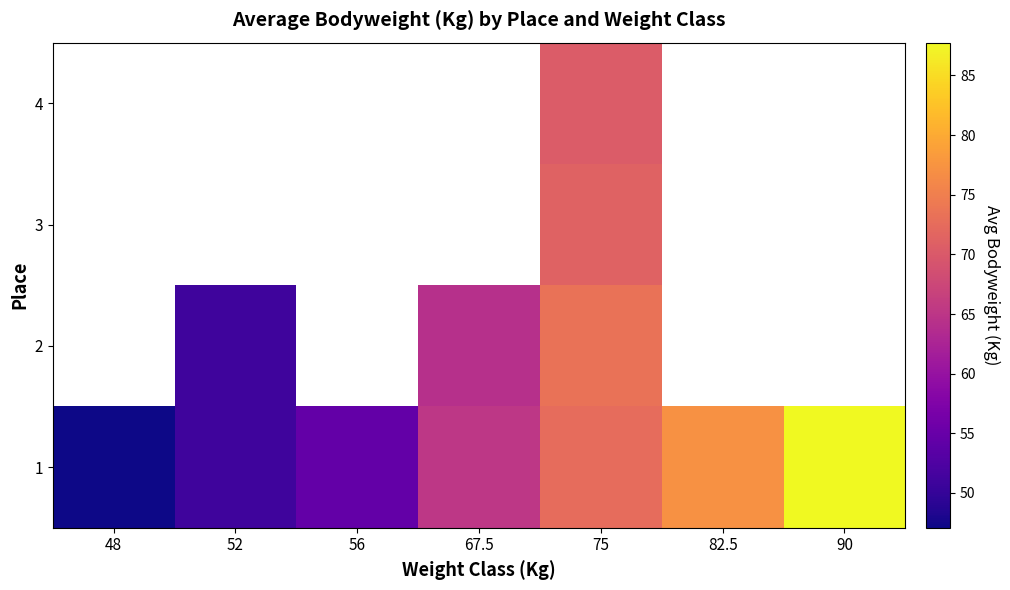

At how many categories does at least one series exceed 79?

1